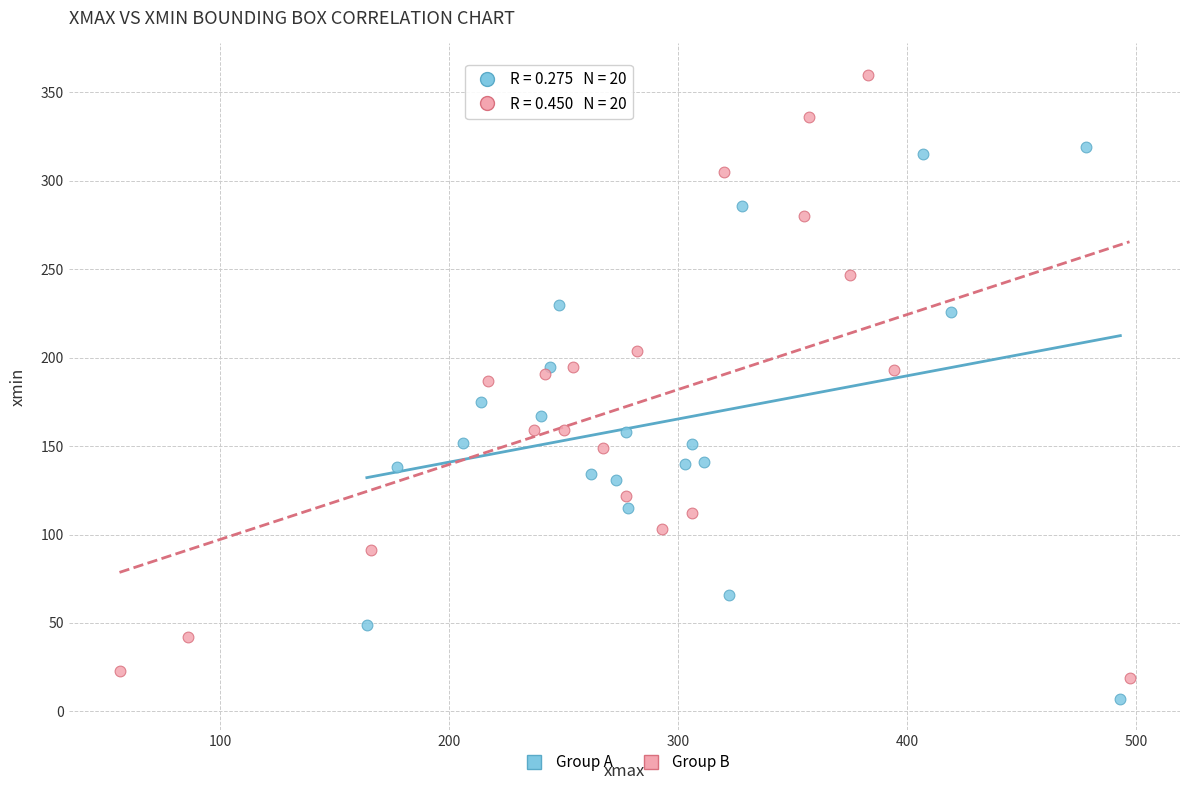

Which series reaches the maximum Y coordinate?

Group B